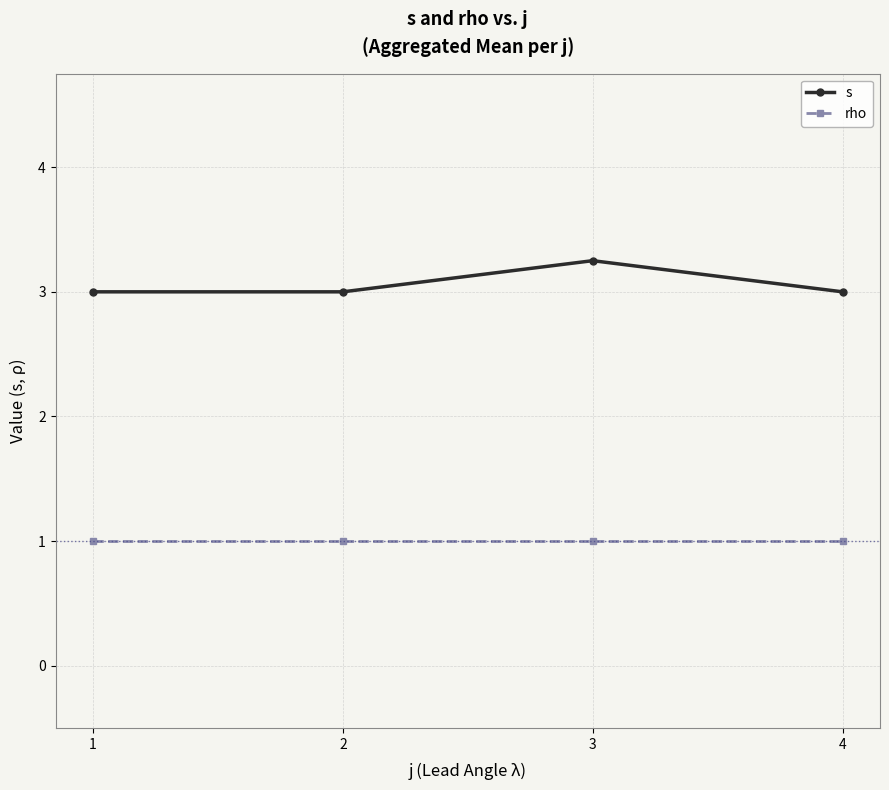

At which category is the sum across all series the highest?

3